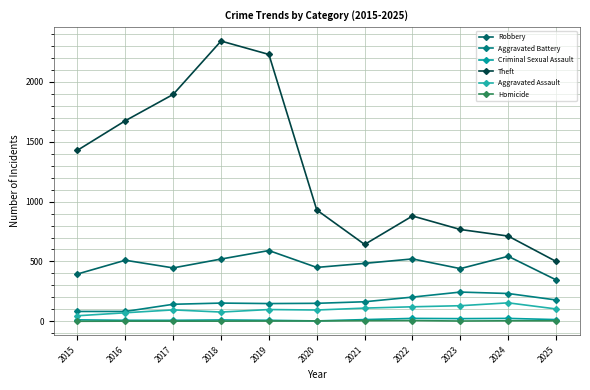

How many data points in Aggravated Assault are less than 98?

5